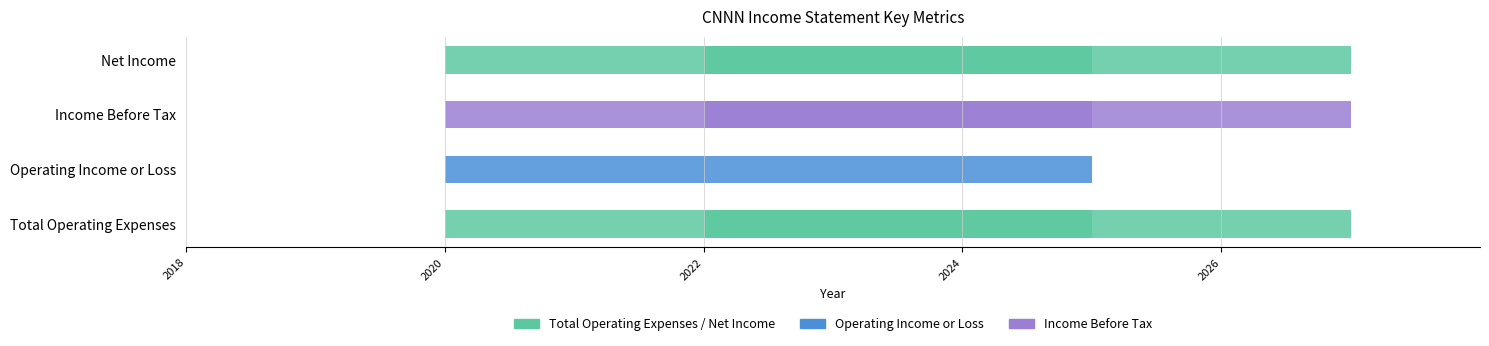

At 2021-12-31, list the series in order from largest to smallest.

Total Operating Expenses, Operating Income or Loss, Income Before Tax, Net Income